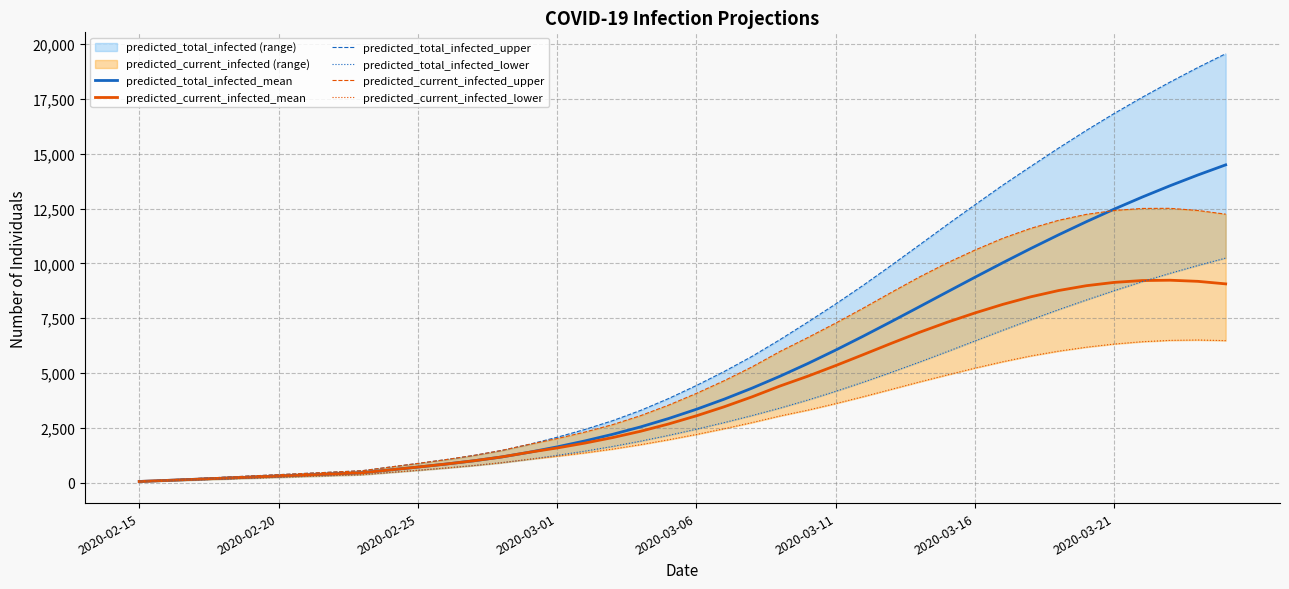

At which label does predicted_current_infected_mean first exceed 3045?

21